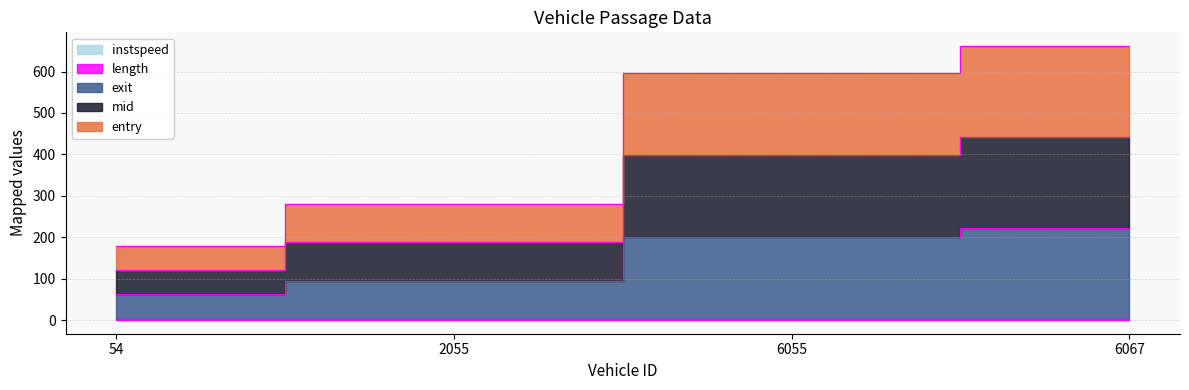

True or false: mid and entry intersect in this chart.

False